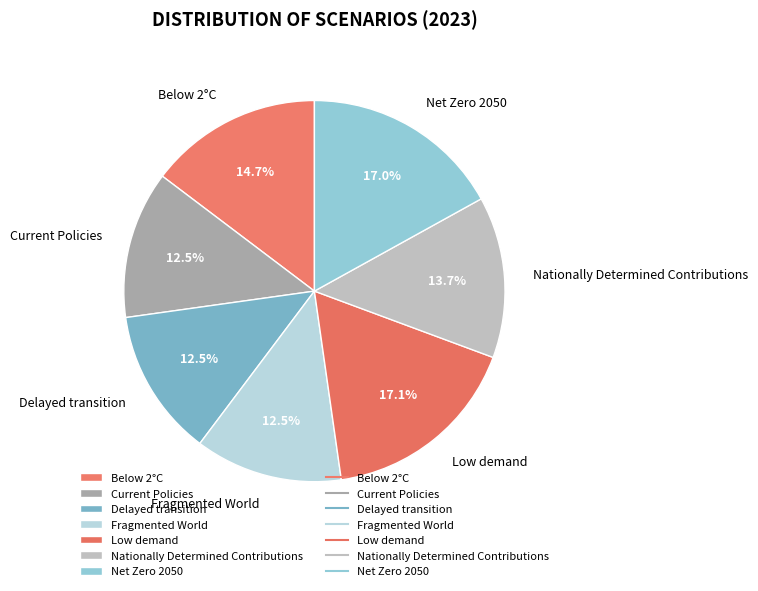

Is it true that Delayed transition is 21% of the pie?

False